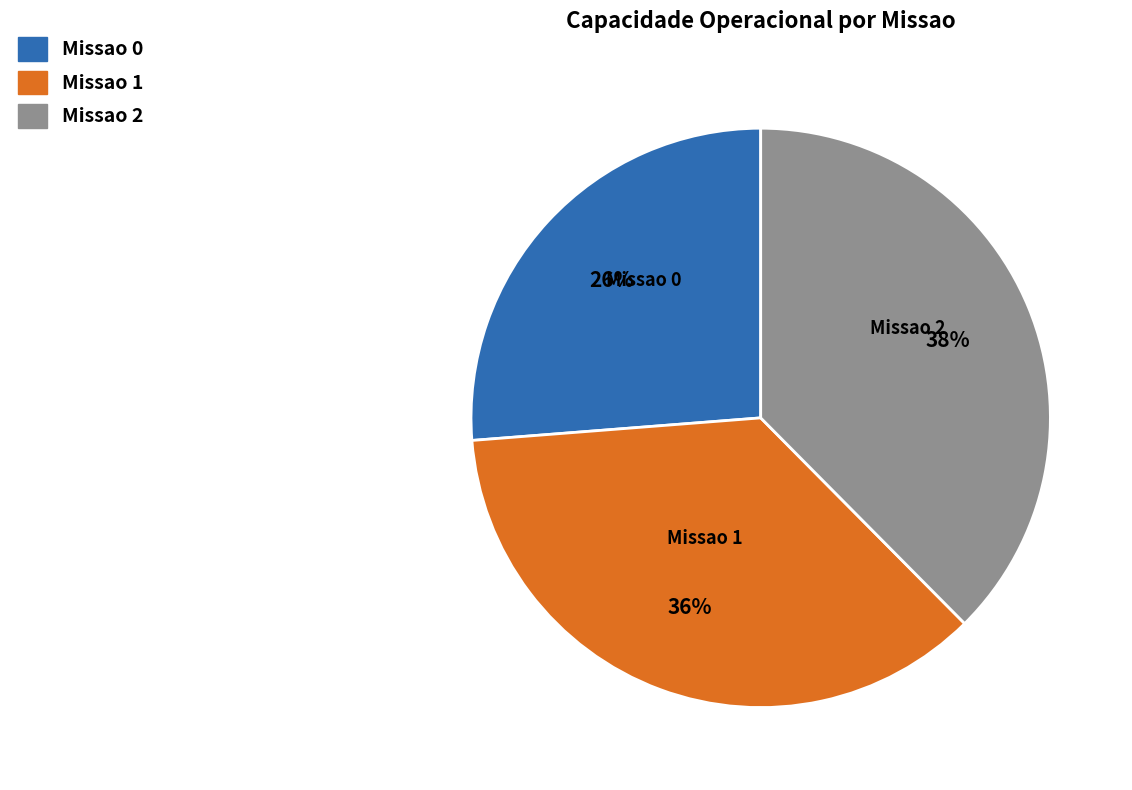

The Missao 0 slice represents 16% of the pie. True or false?

False